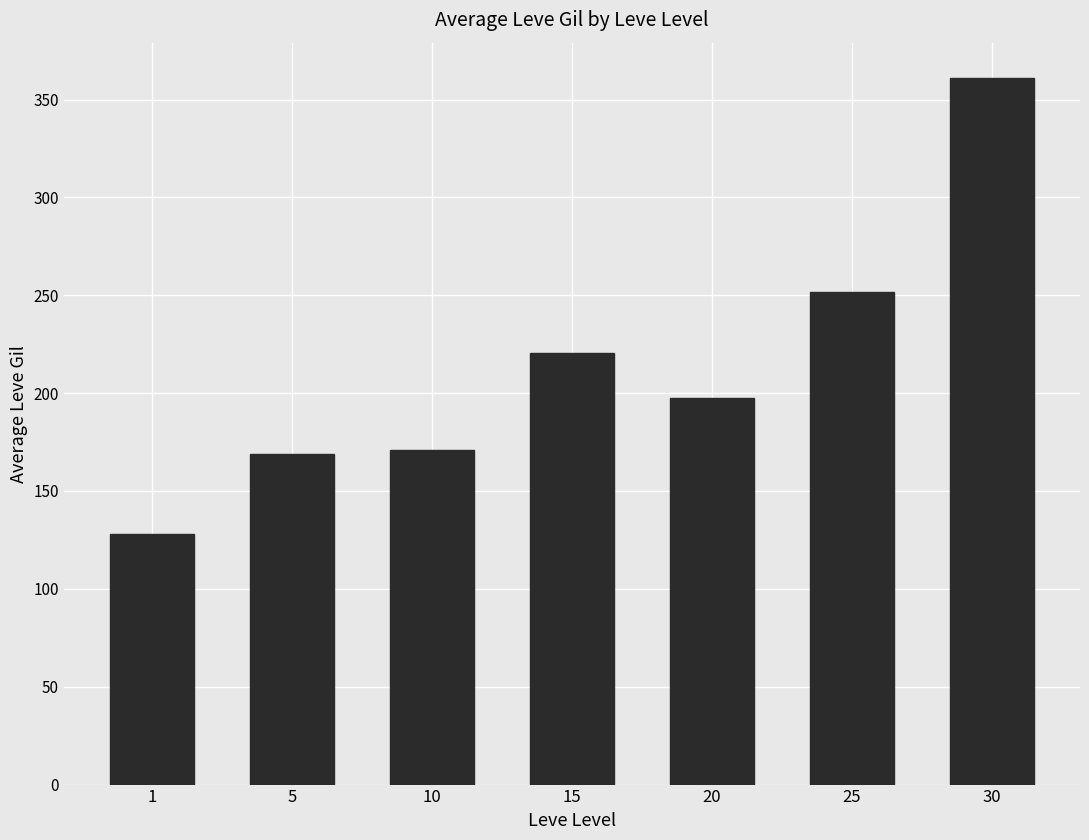

What is the greatest value displayed?

361.0